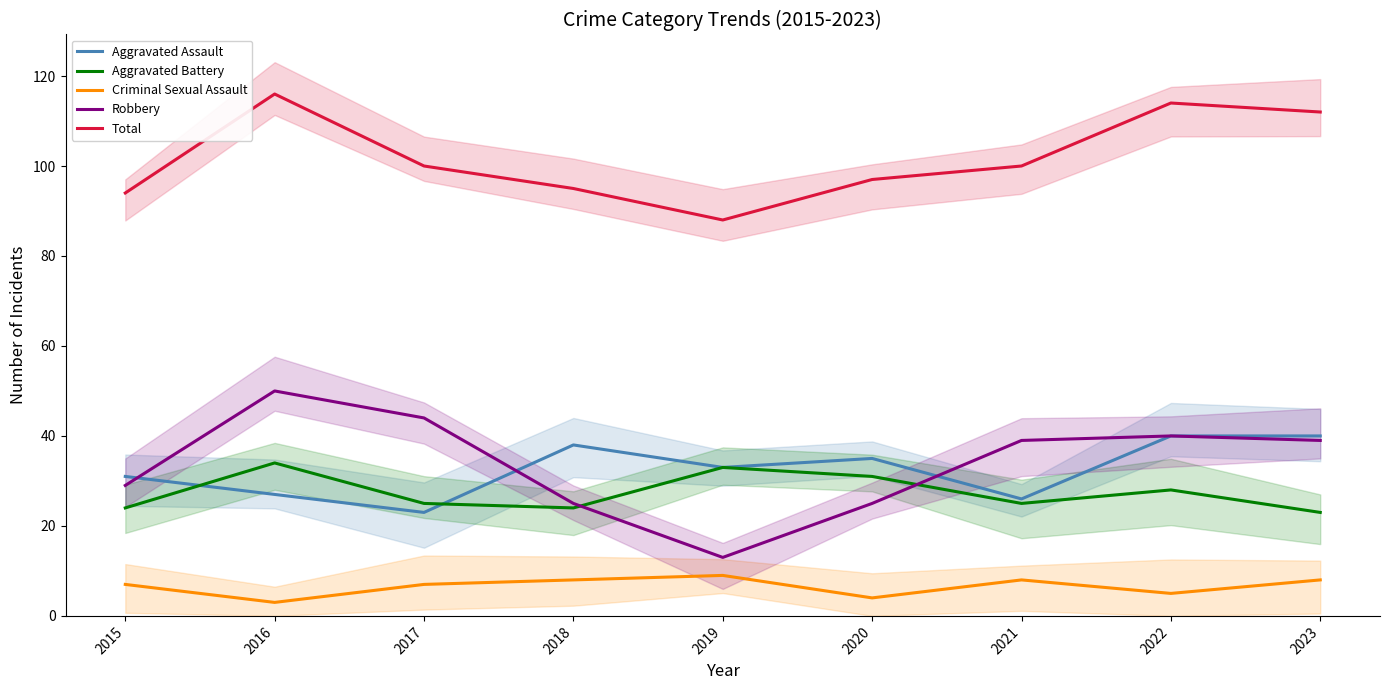

What is the difference between the Total values at 2015 and 2022?

20